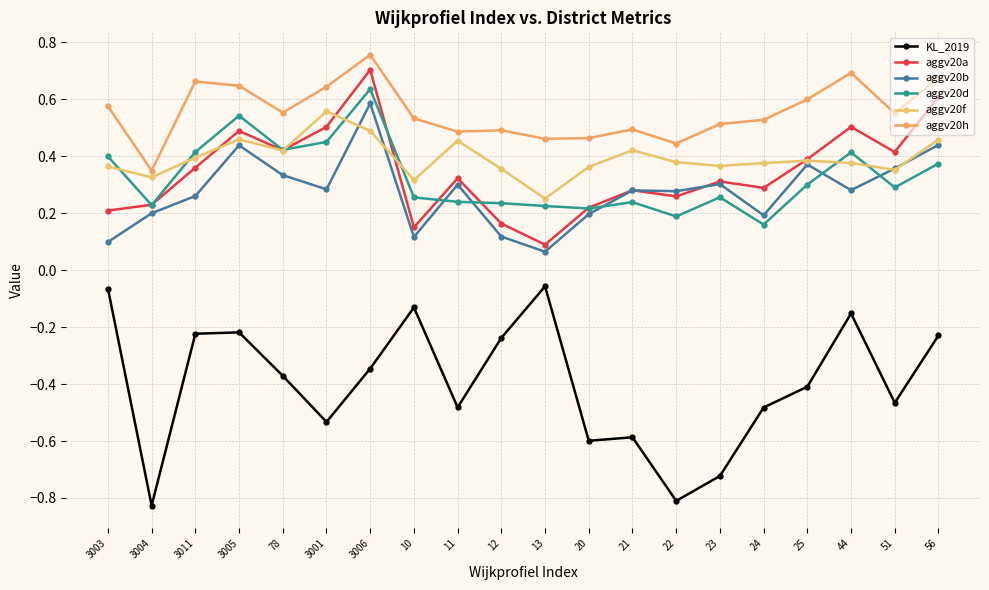

Where do aggv20b and aggv20a first cross each other?

21 and 22